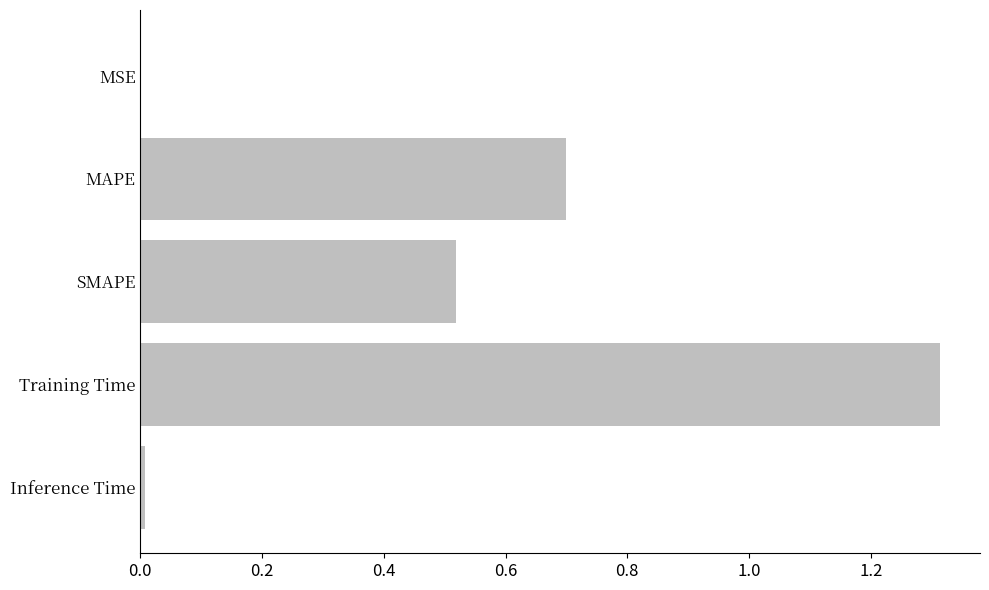

At which category does the chart reach its peak across all series?

Training Time